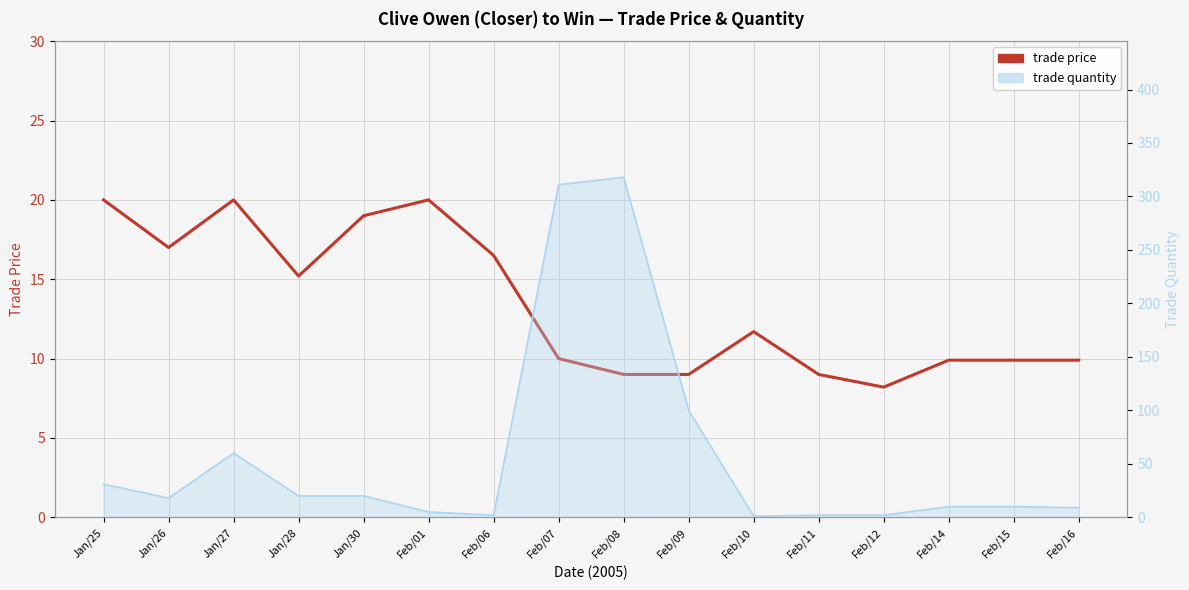

True or false: the data shows 13.8 at Jan/27.

False